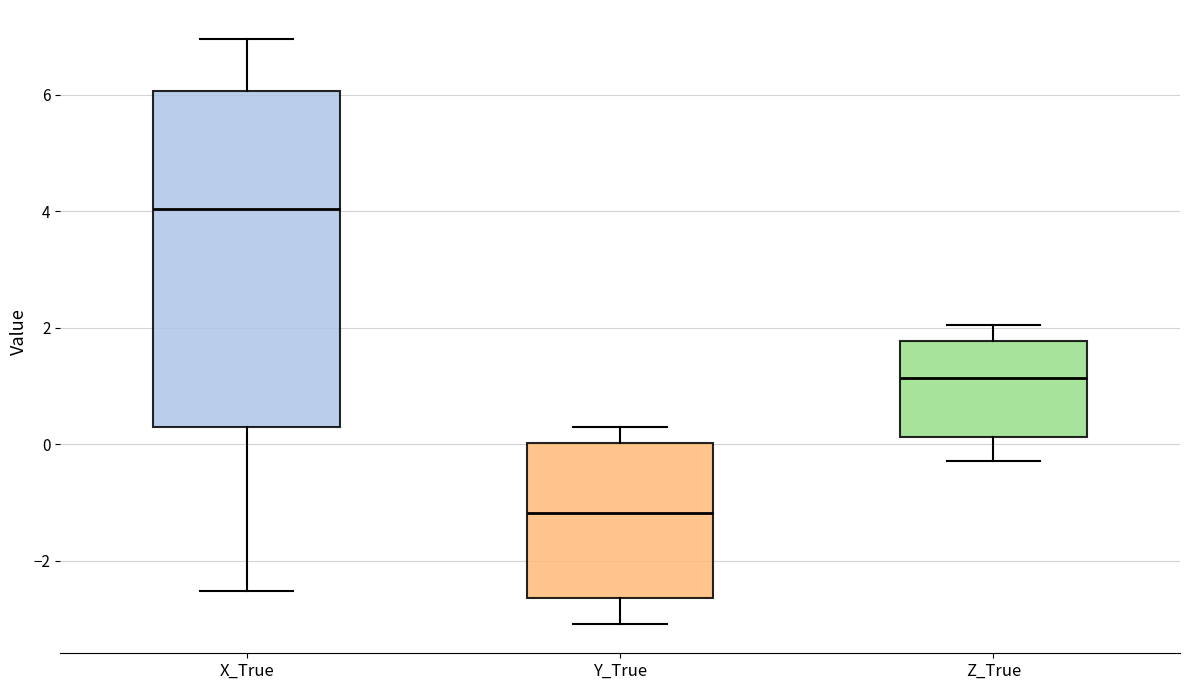

Which box has the highest median line?

X_True